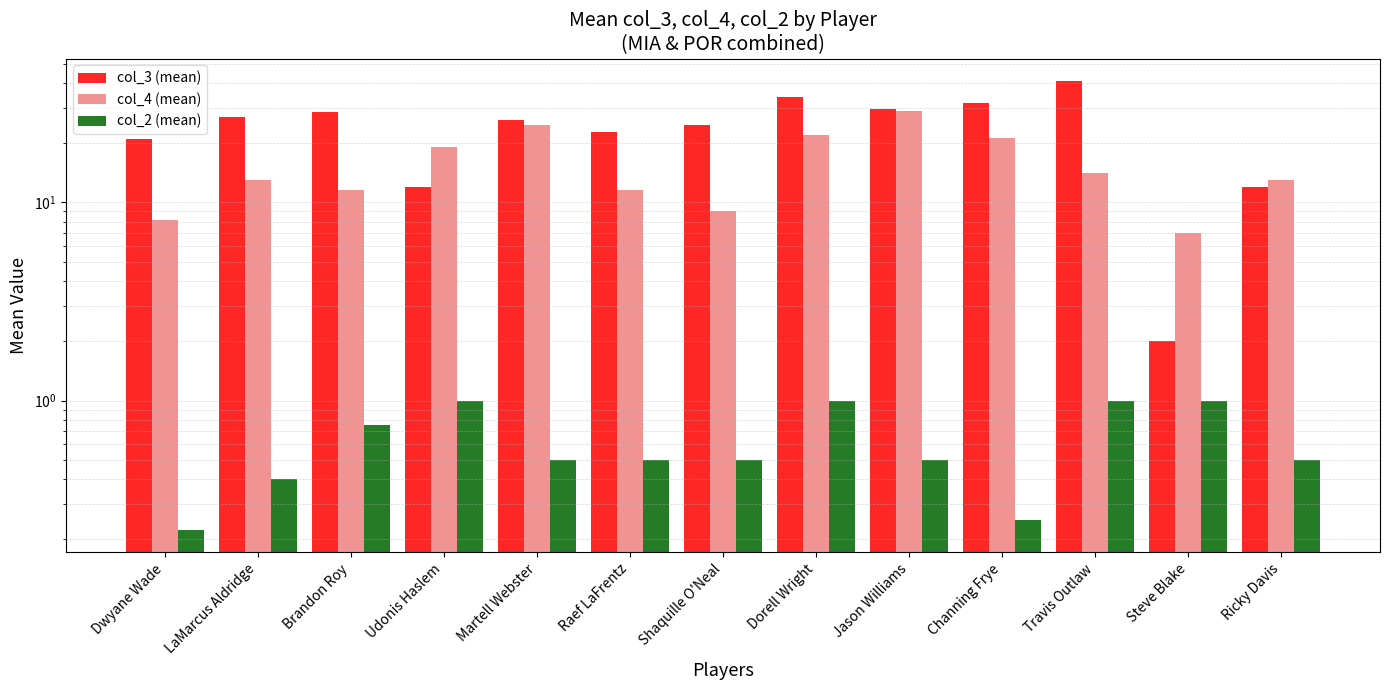

How many groups of bars are there?

13